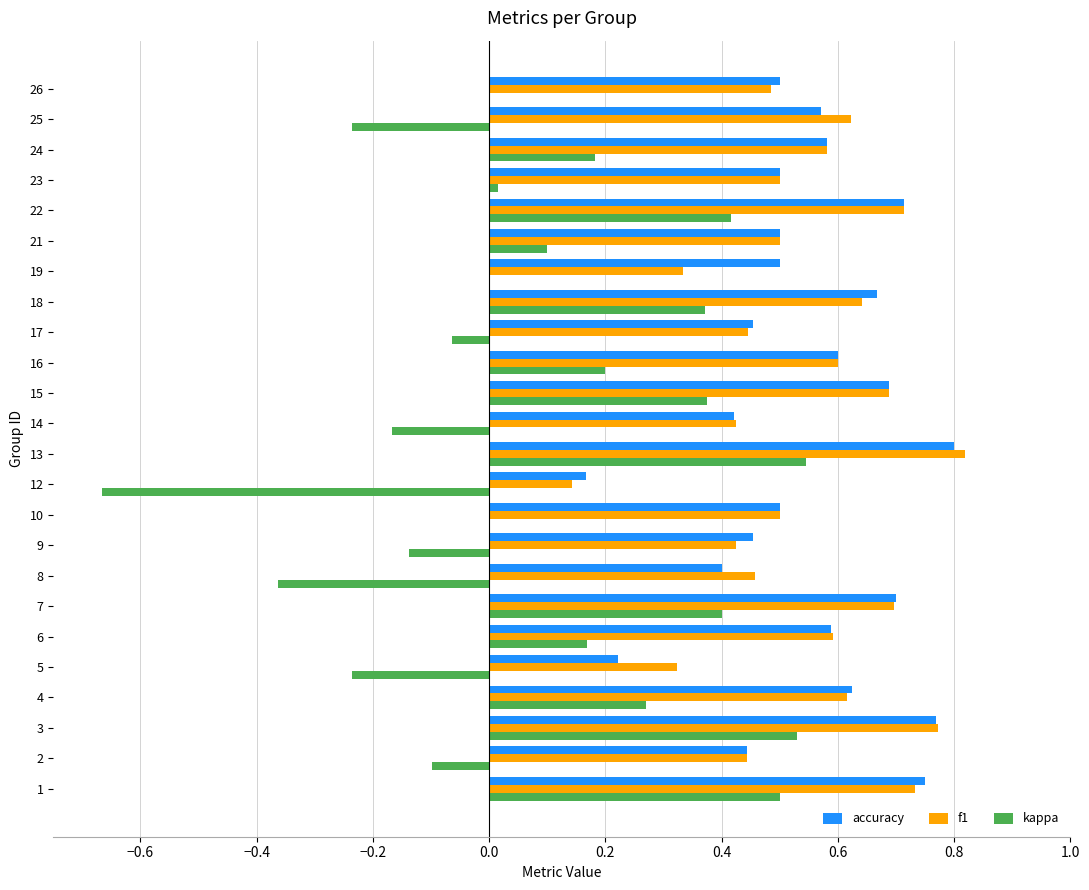

Is it true that f1 equals 0.6 at 6?

True